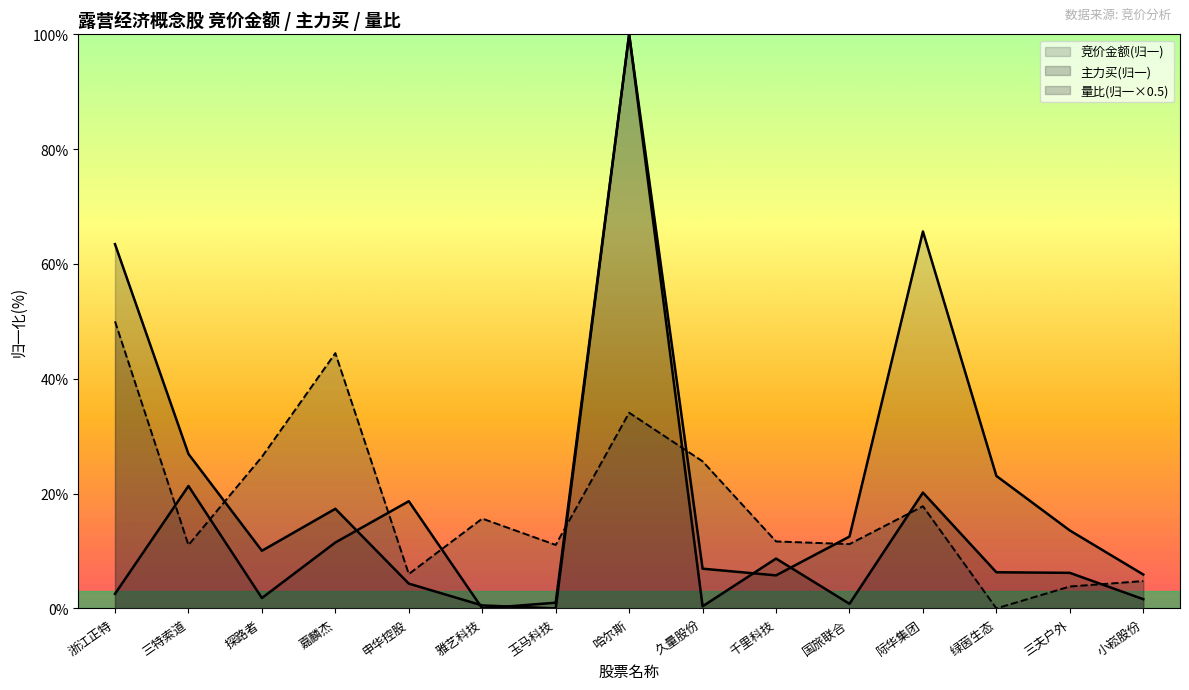

List the series in order of their overall mean, highest first.

竞价金额, 量比, 主力买